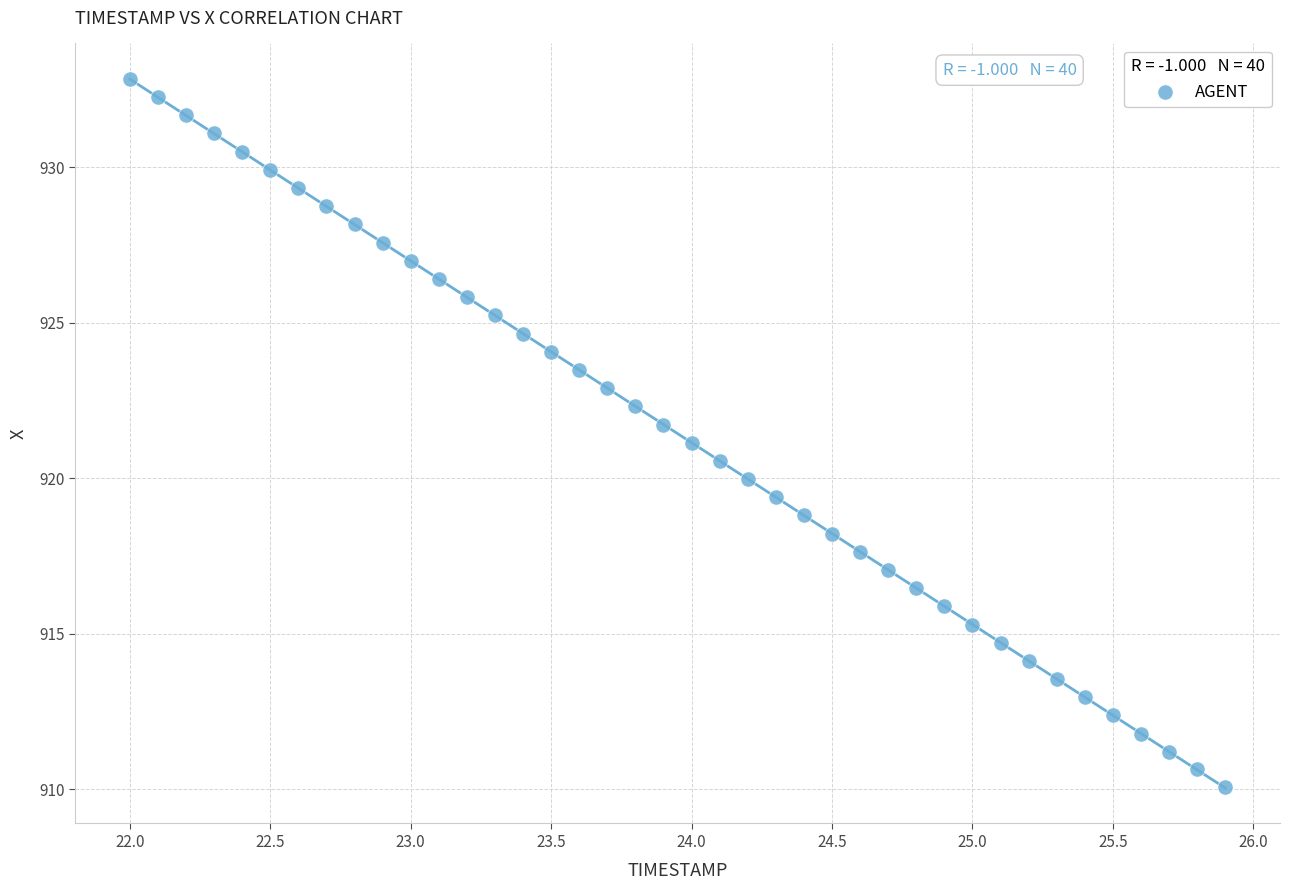

What is the range of X values (max minus min)?

3.9